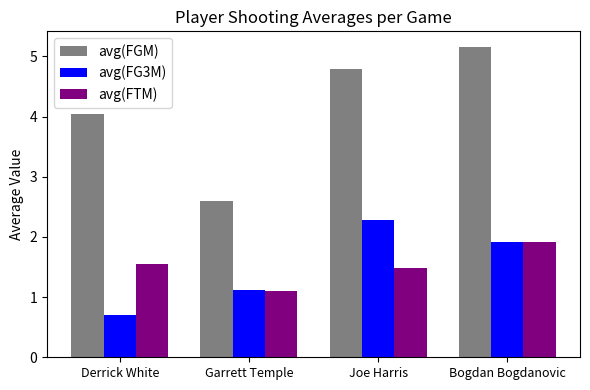

Are the bars grouped side by side (vs. stacked)?

Yes